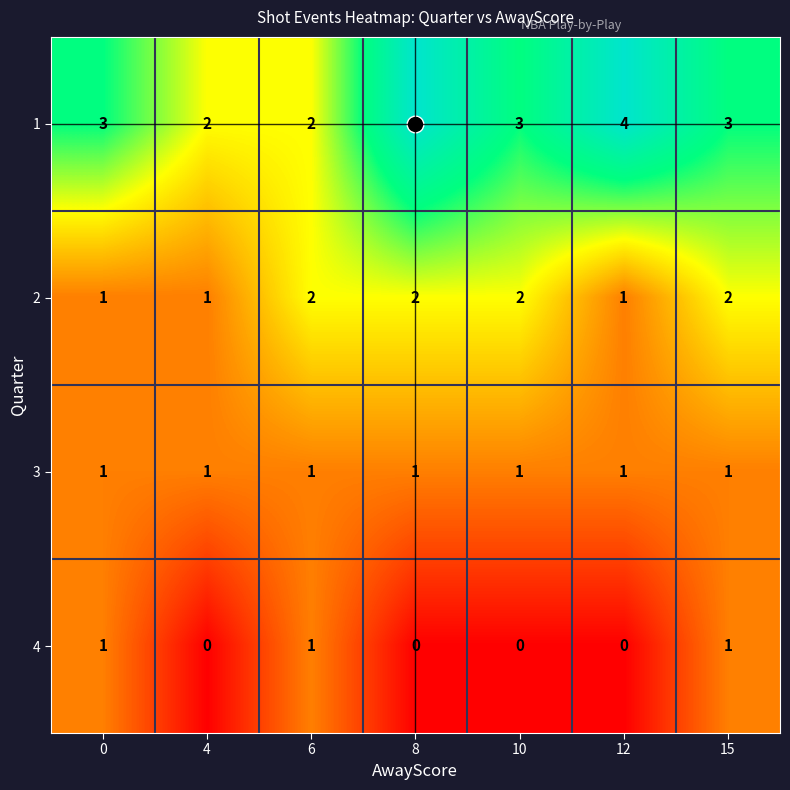

Rank the series by their average value, from lowest to highest.

4, 3, 2, 1